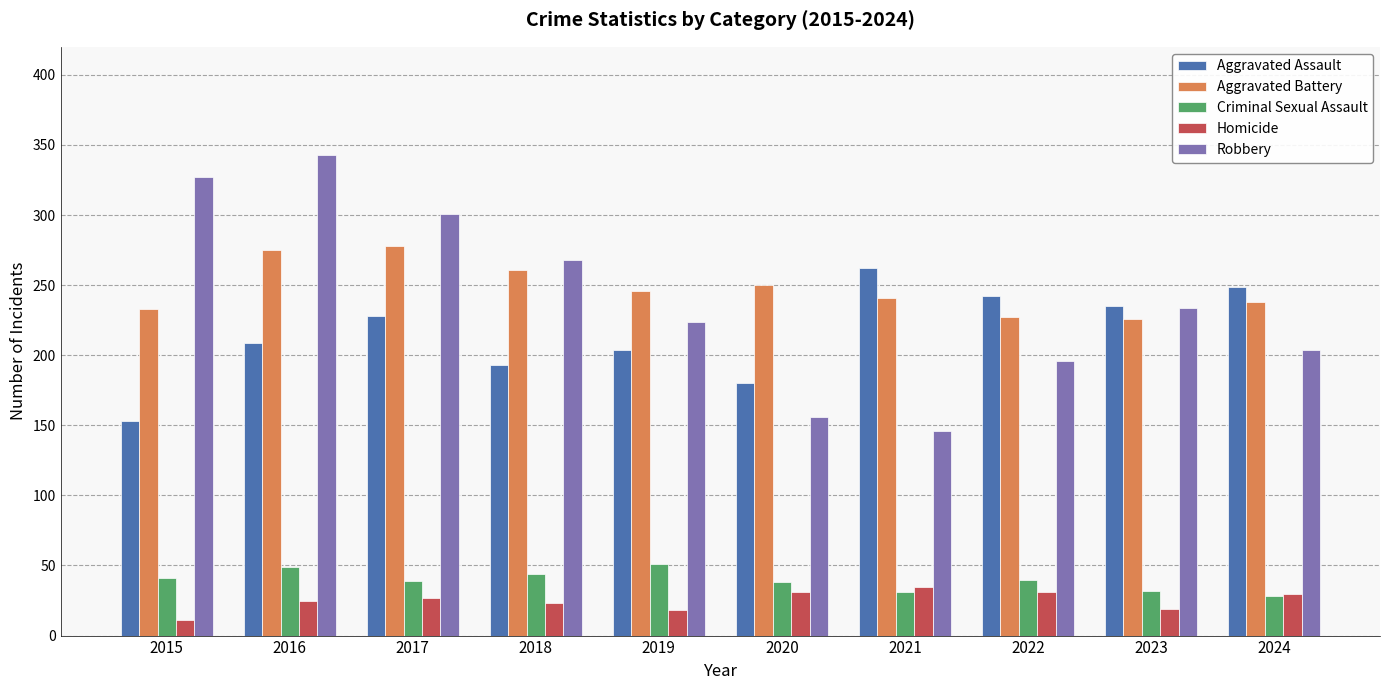

What is the value of the Robbery bar at the 9th from the left?

234